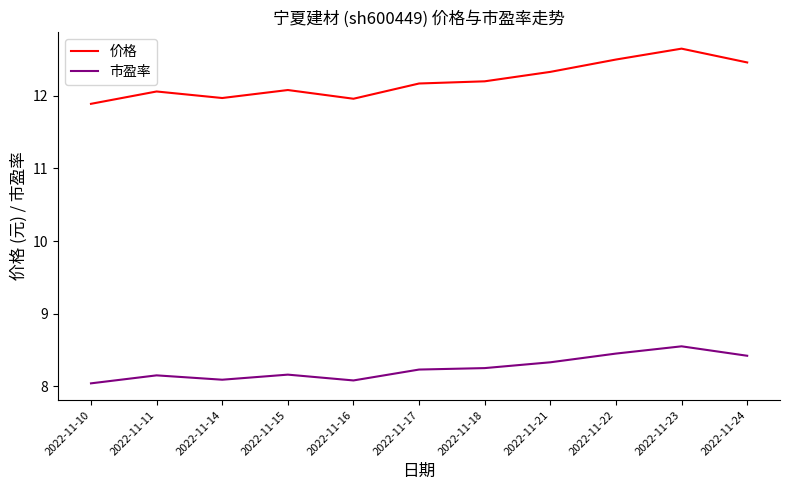

True or false: 价格 has a value of 12.0 at 2022-11-16.

True